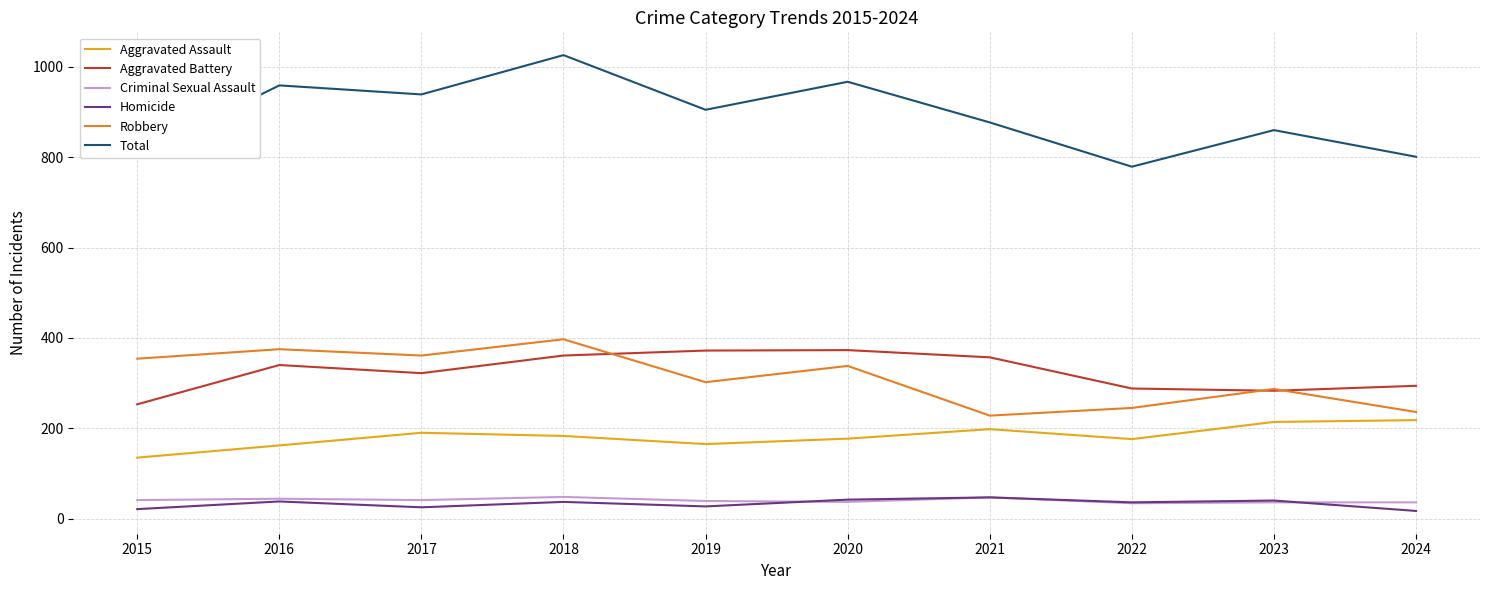

Read the Homicide value at 2023.

40